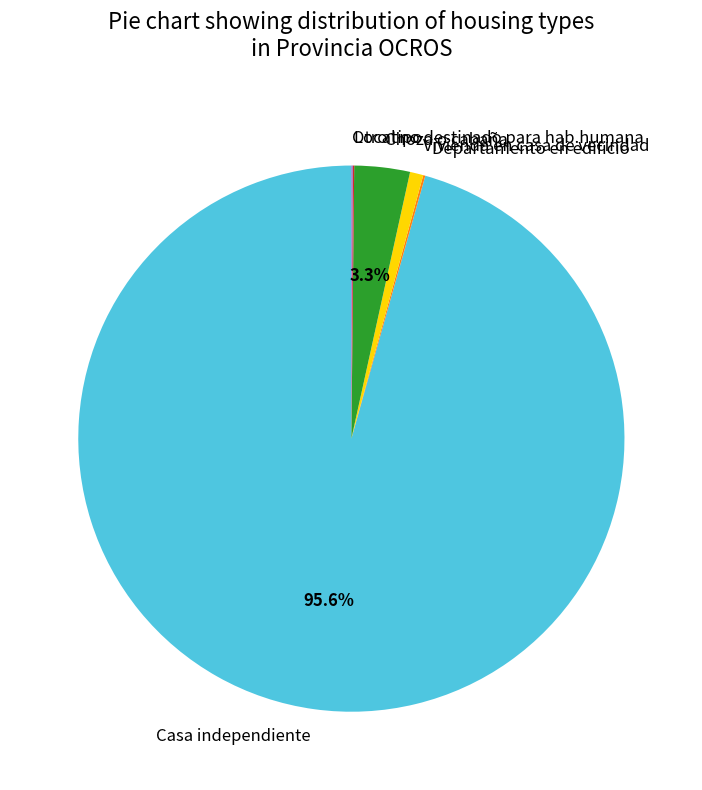

Do Casa independiente and Choza o cabaña together represent more than half of the pie?

Yes